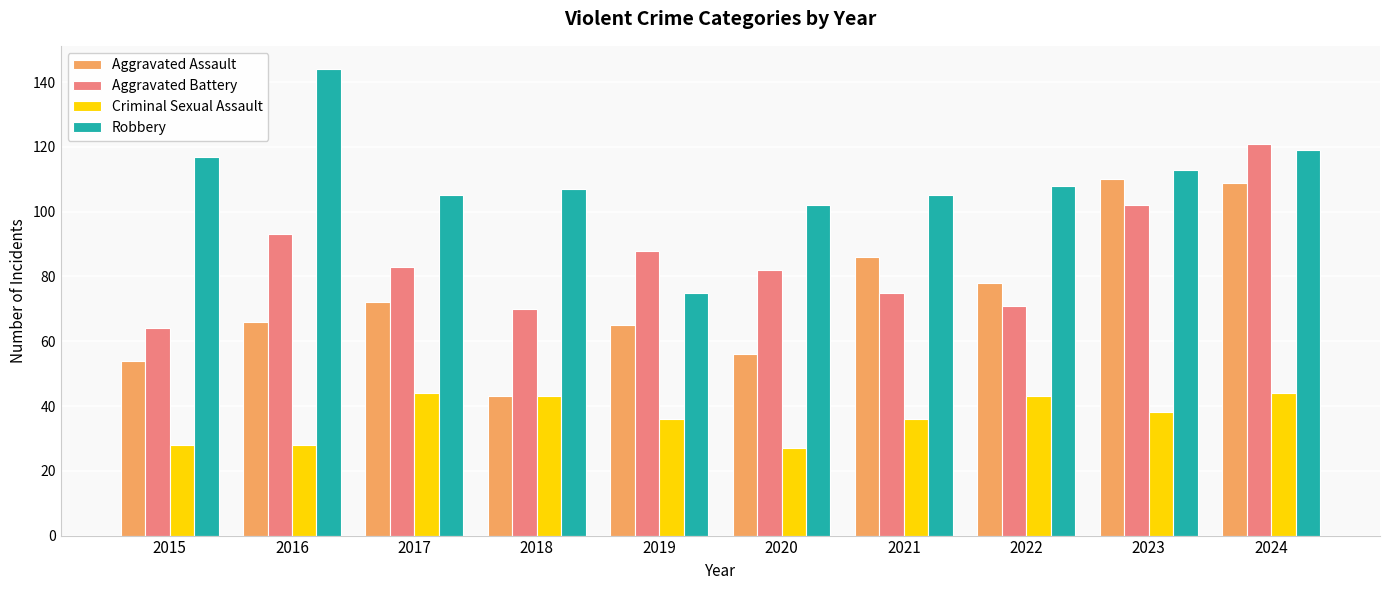

What is the approximate value of Robbery at 2023?

113